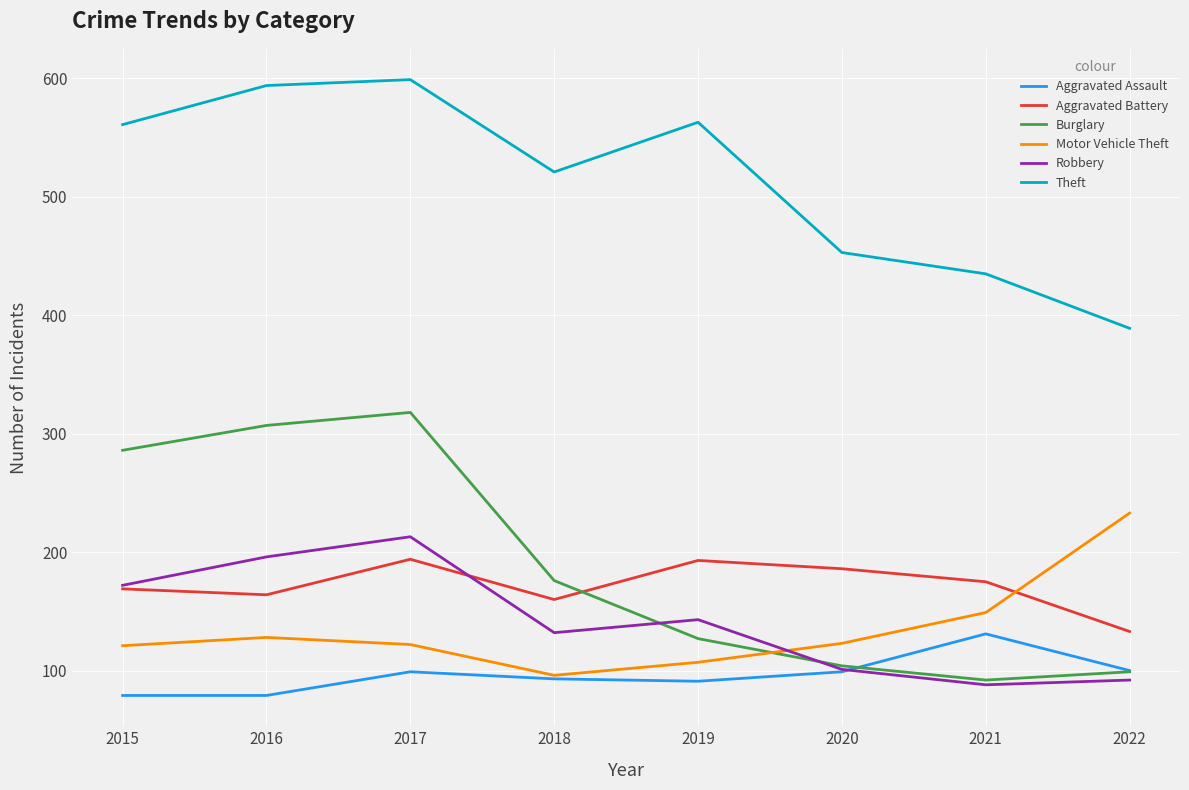

What are all the series names shown in the legend?

Aggravated Assault, Aggravated Battery, Burglary, Motor Vehicle Theft, Robbery, Theft